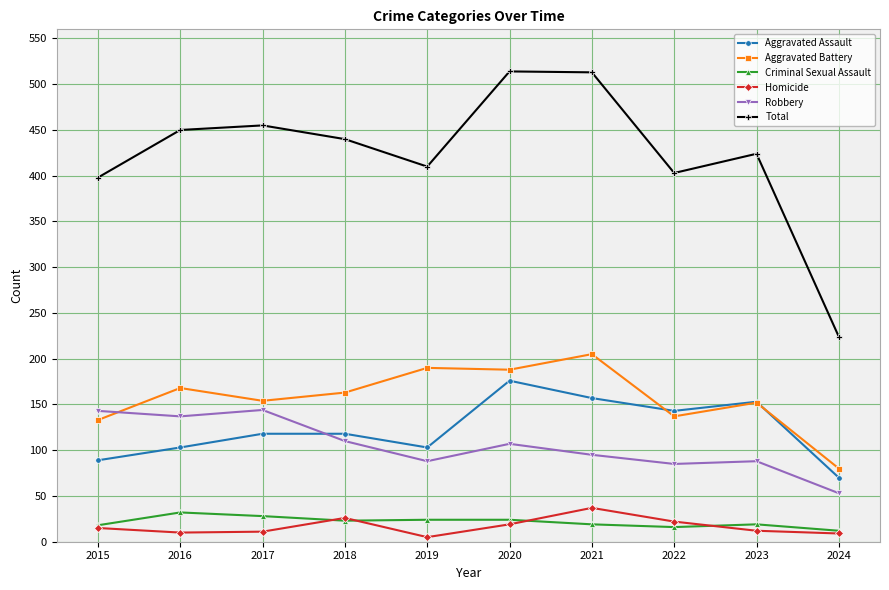

What is the sum of the Aggravated Battery values at 2017 and 2018?

317